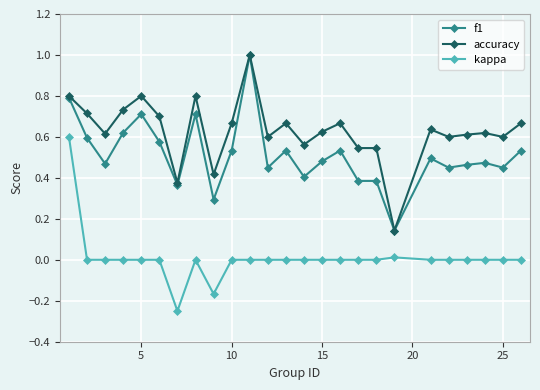

True or false: accuracy and kappa cross at least once.

False